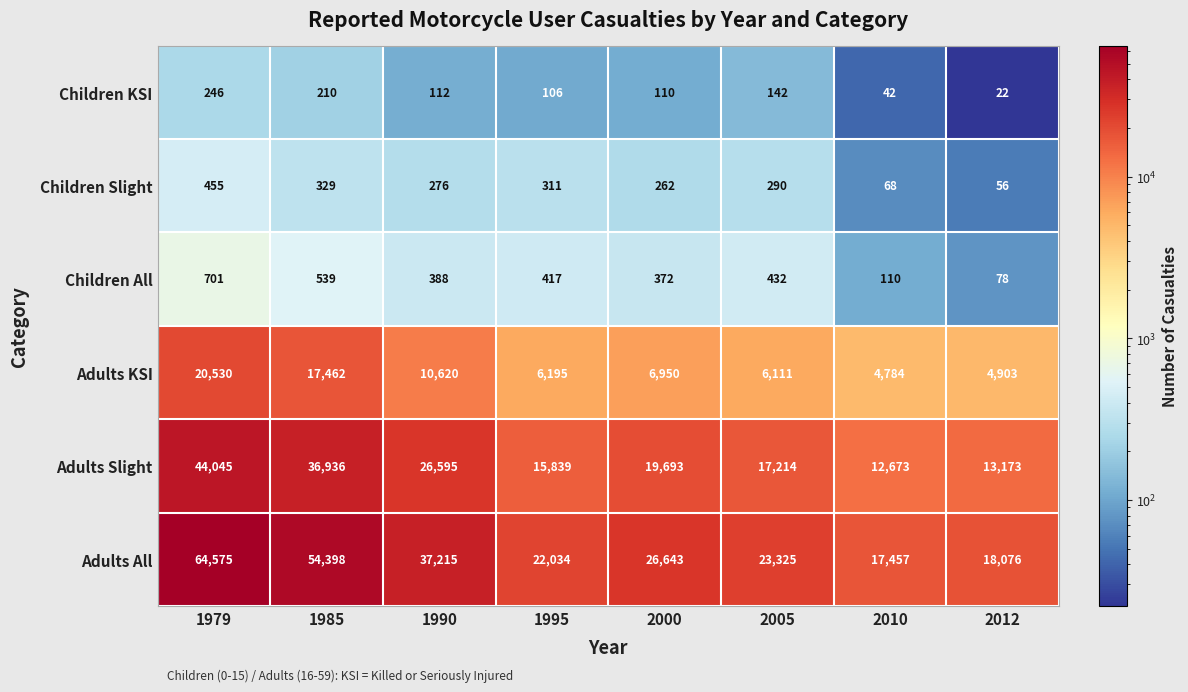

What is the greatest value displayed?

64575